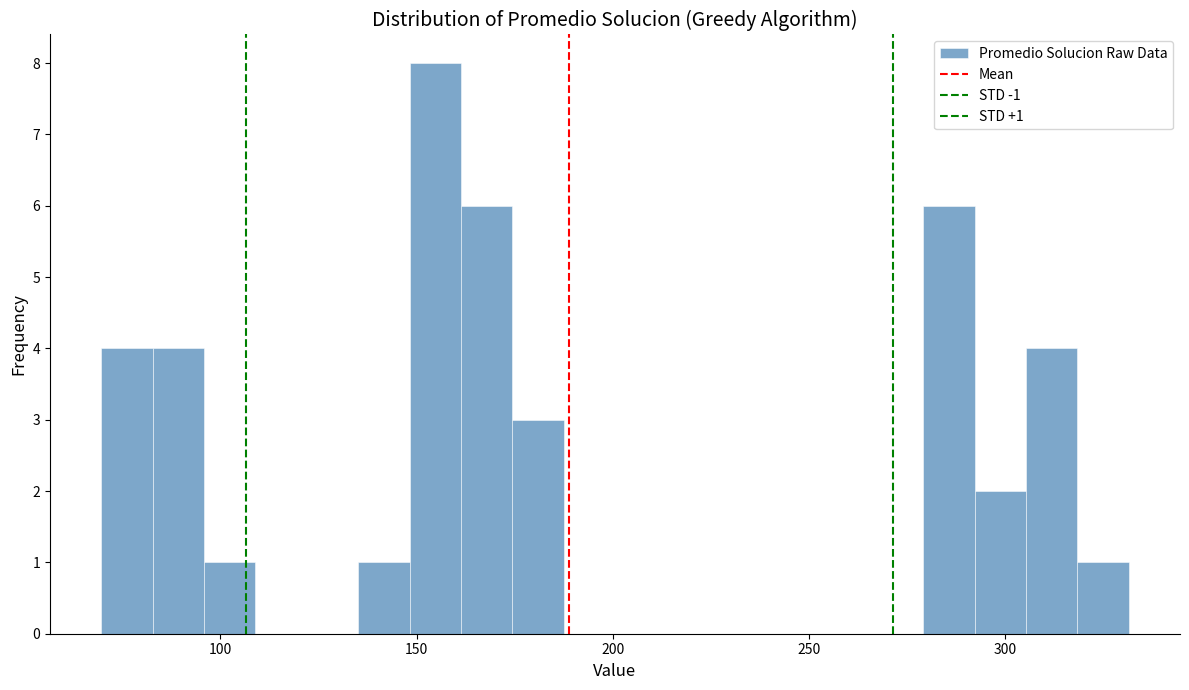

Around what value on the x-axis is the tallest bar? Give the approximate position of its centre, as read against the axis.

155